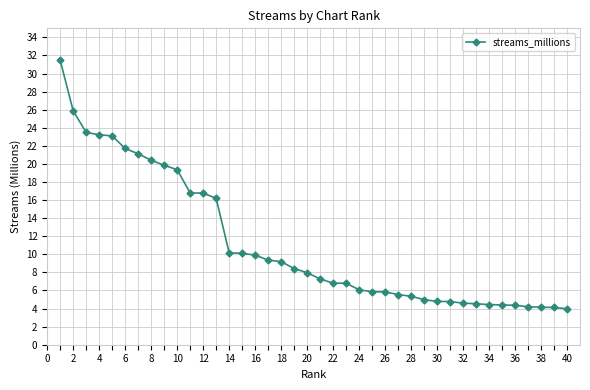

What is the value of the 20th point from the left?

8.0